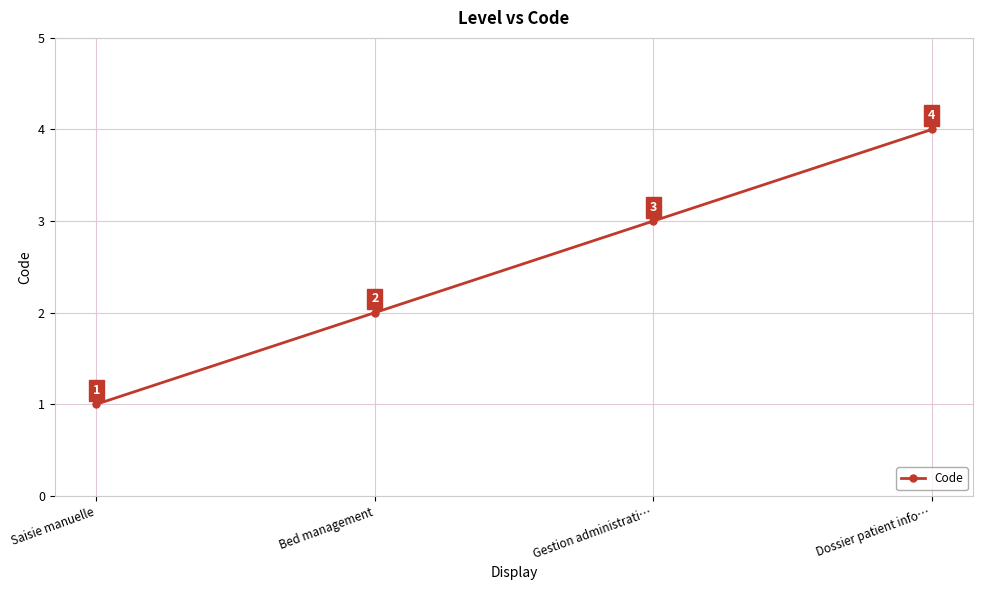

Does the chart display data point markers on the line(s)?

Yes